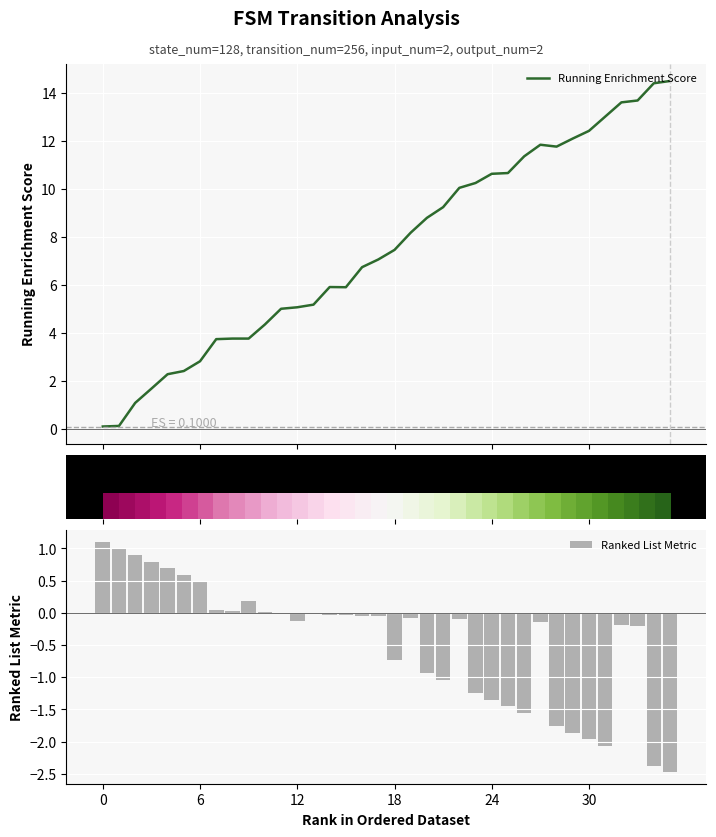

Which series has the largest total across all categories?

Running Enrichment Score